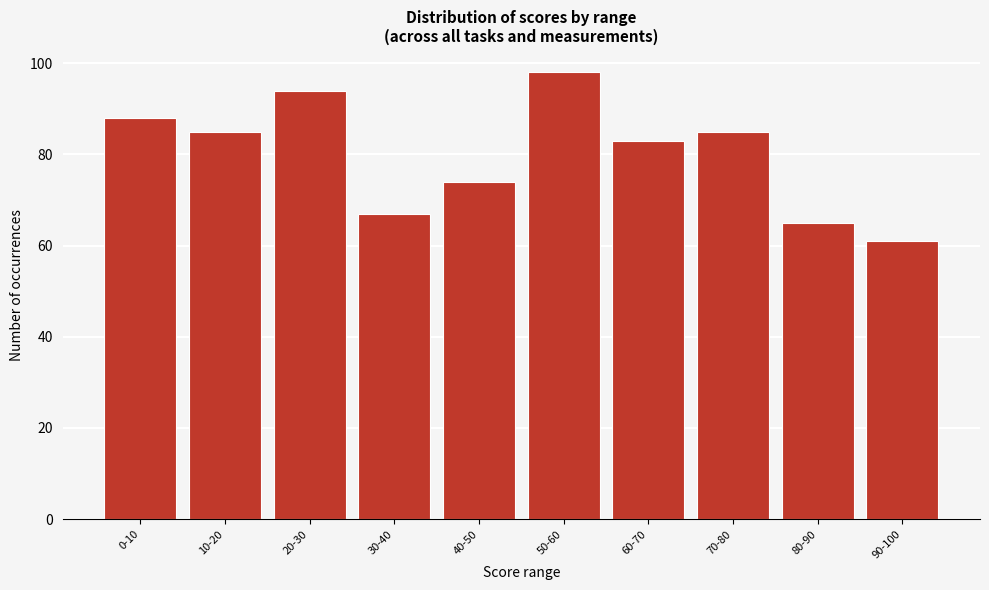

Reading left to right, list all the values displayed in this chart.

88	85	94	67	74	98	83	85	65	61